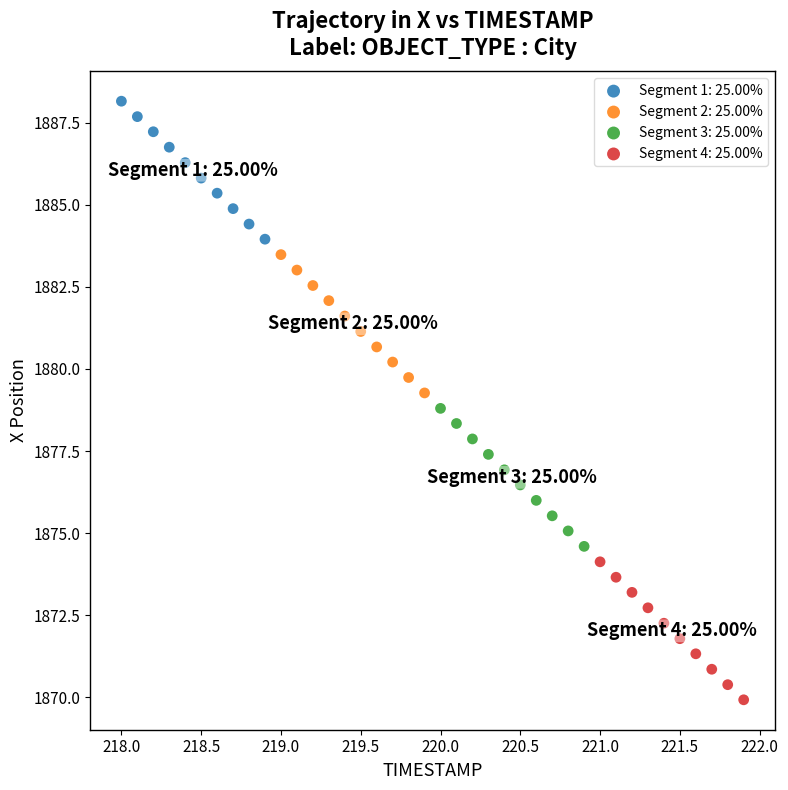

Which series contains the highest Y value?

Segment 1: 25.00%